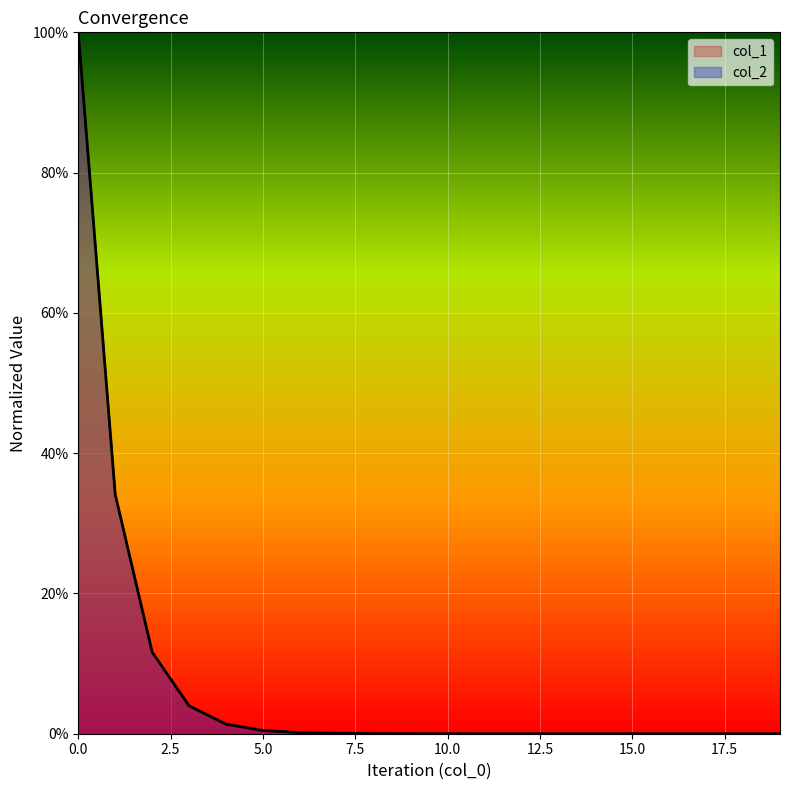

Does the chart display data point markers on the line(s)?

No